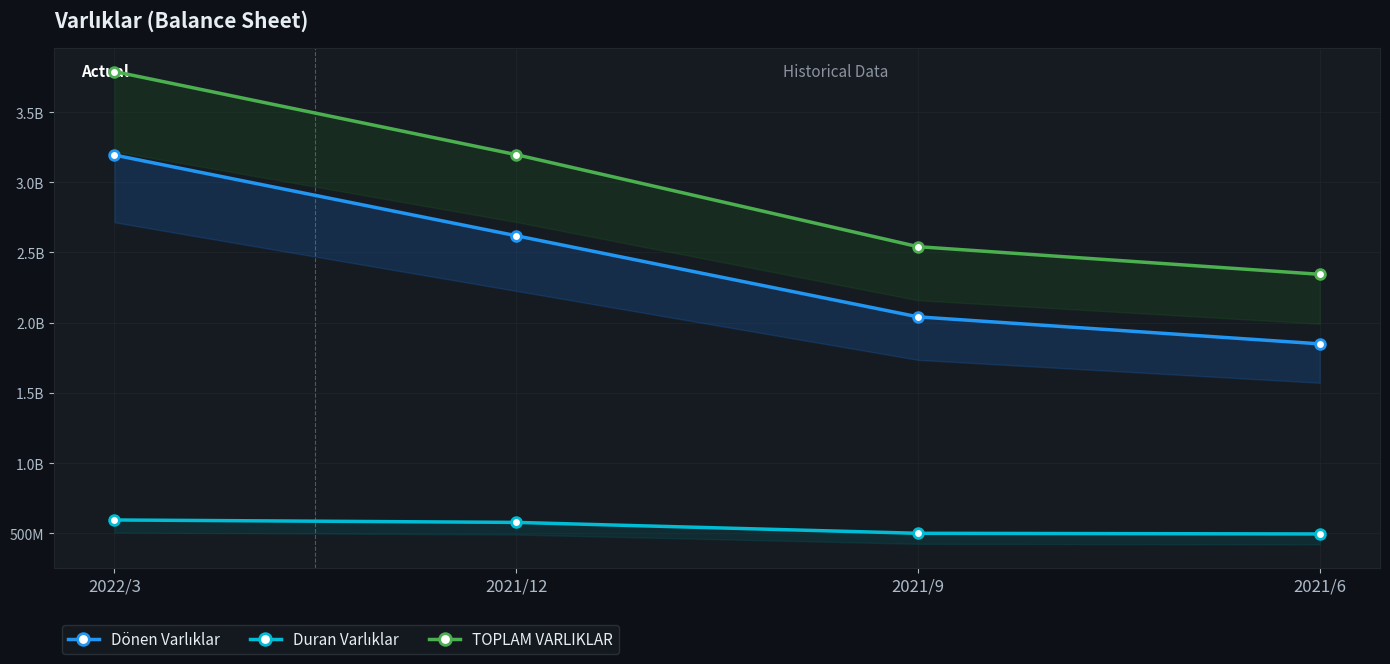

Between 2022/3 and 2021/9, which series saw the biggest shift?

TOPLAM VARLIKLAR